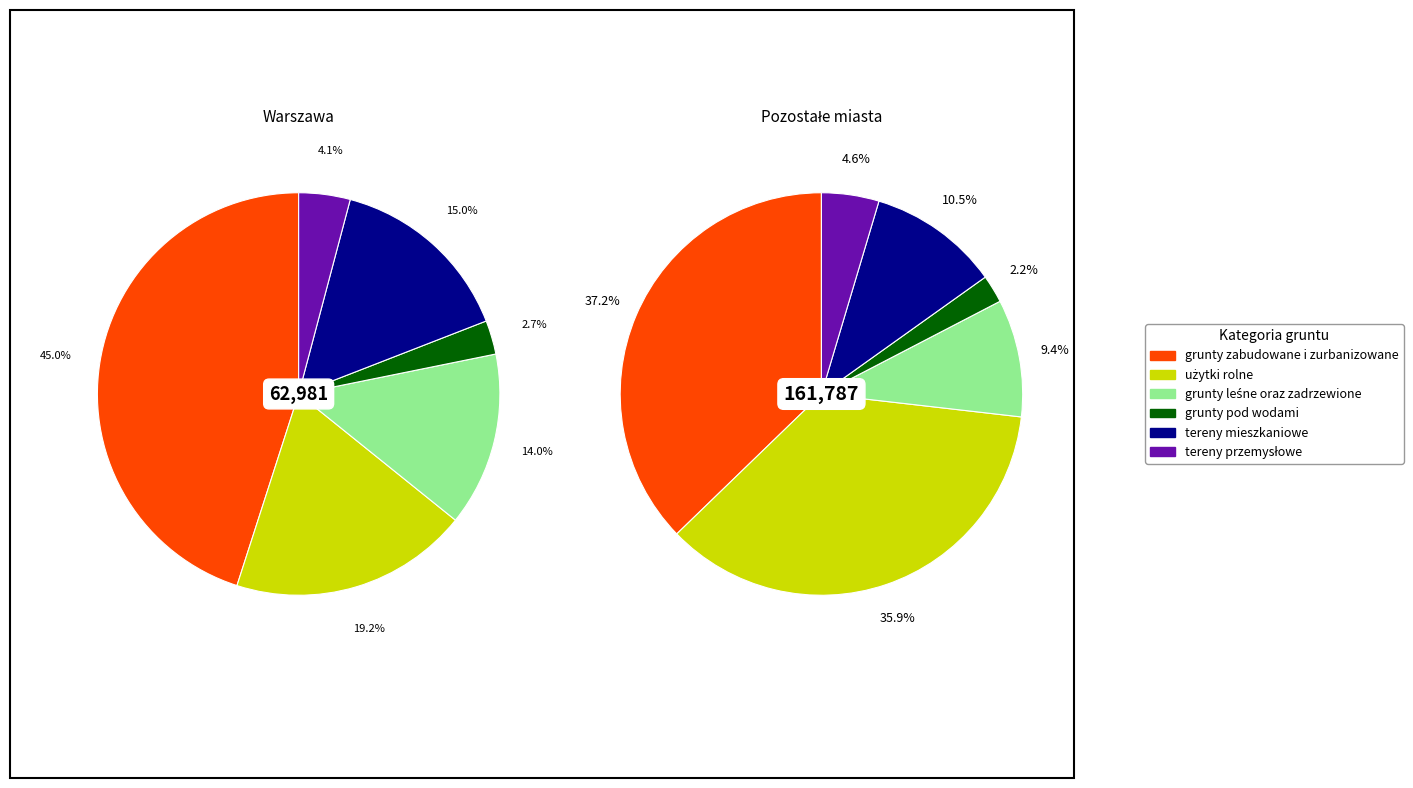

How many slices are in this pie chart?

6